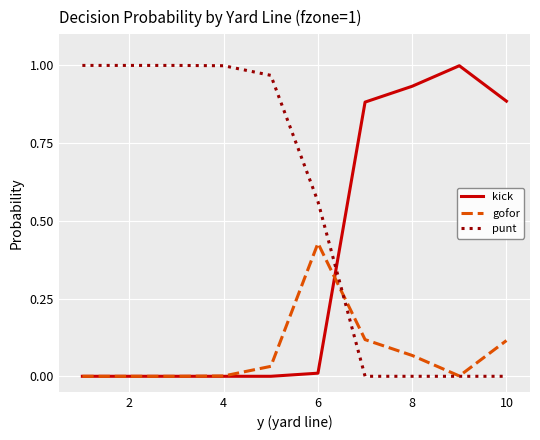

List the series in order of their overall mean, highest first.

punt, kick, gofor